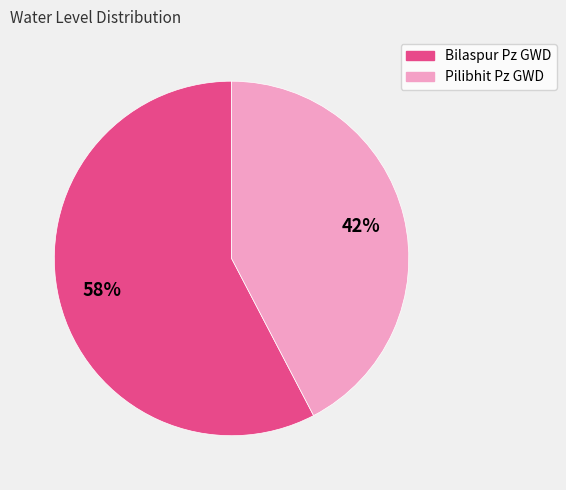

How many segments does this pie chart have?

2